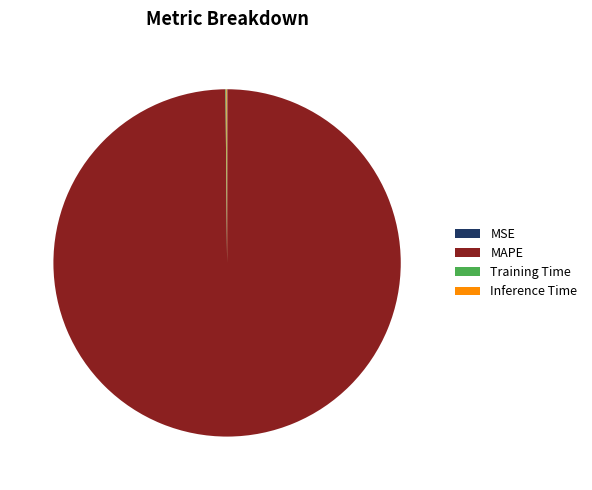

What is the largest slice in the pie chart?

MAPE